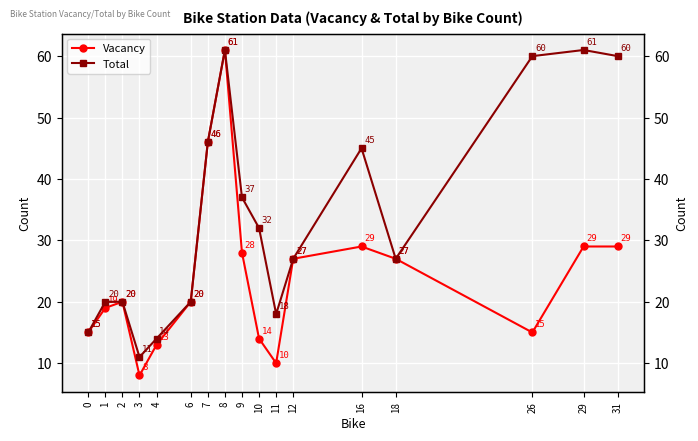

Which label corresponds to the largest value in the chart?

8